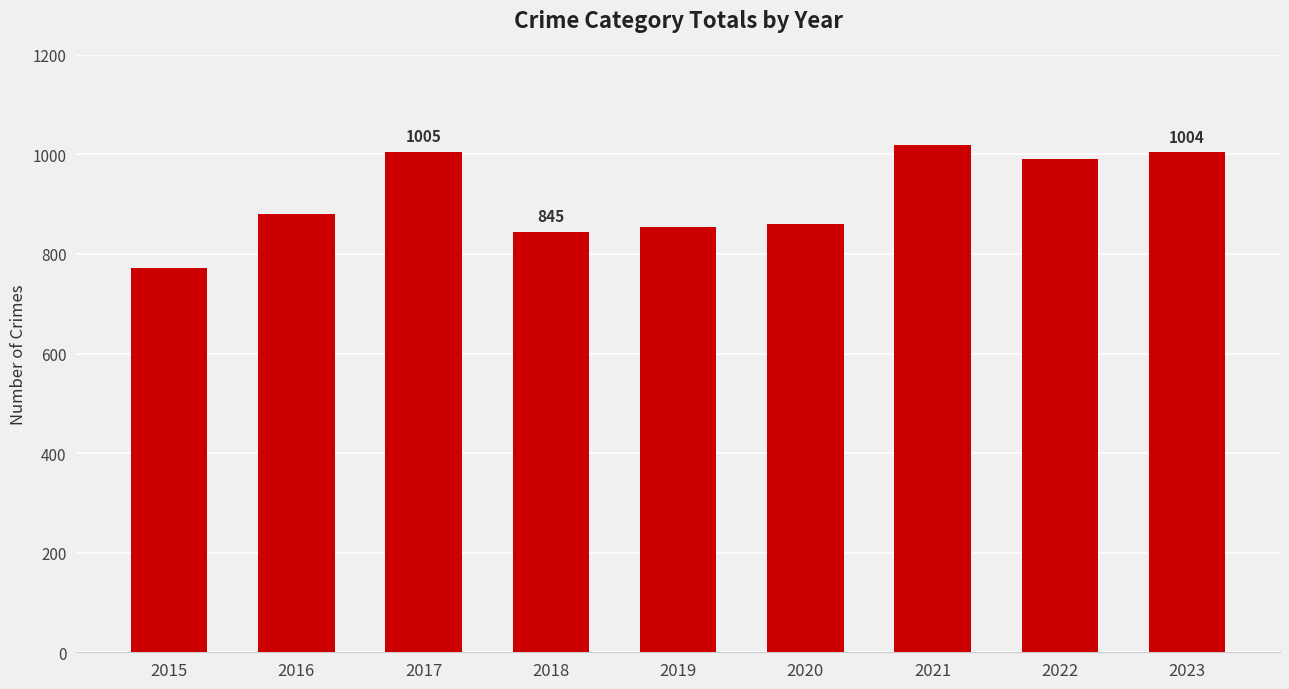

What is the average value?

914